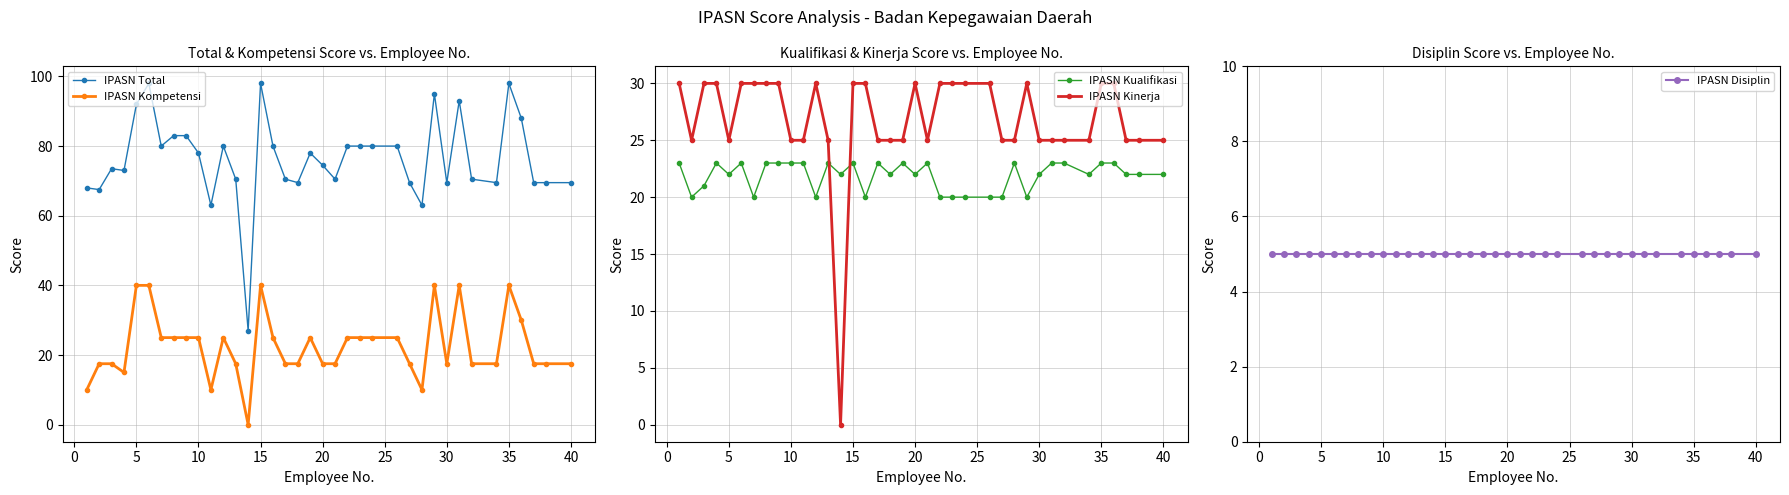

How many lines are shown in the chart?

5